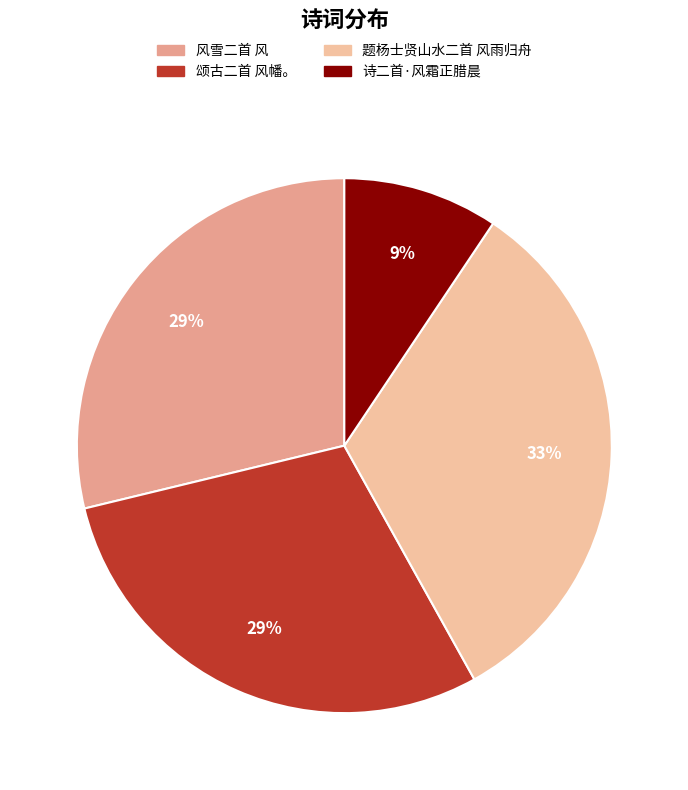

How many slices are in this pie chart?

4